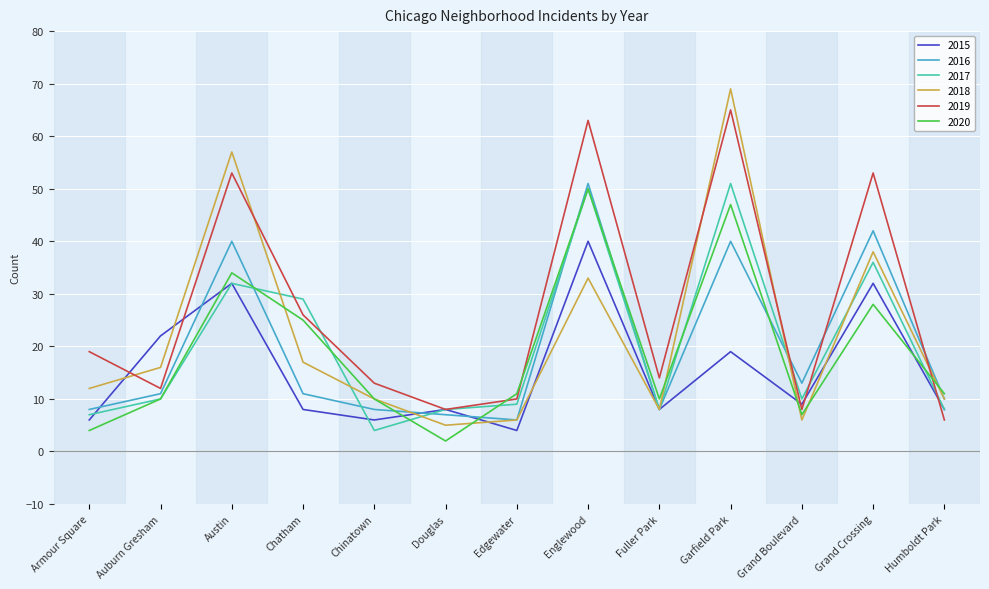

True or false: 2020 and 2015 cross at least once.

True